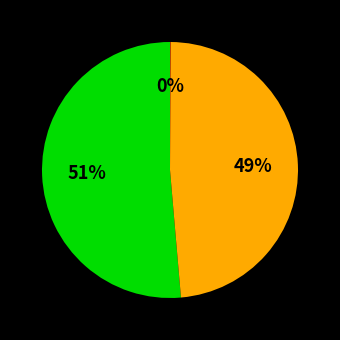

Does any single category account for the majority?

Yes